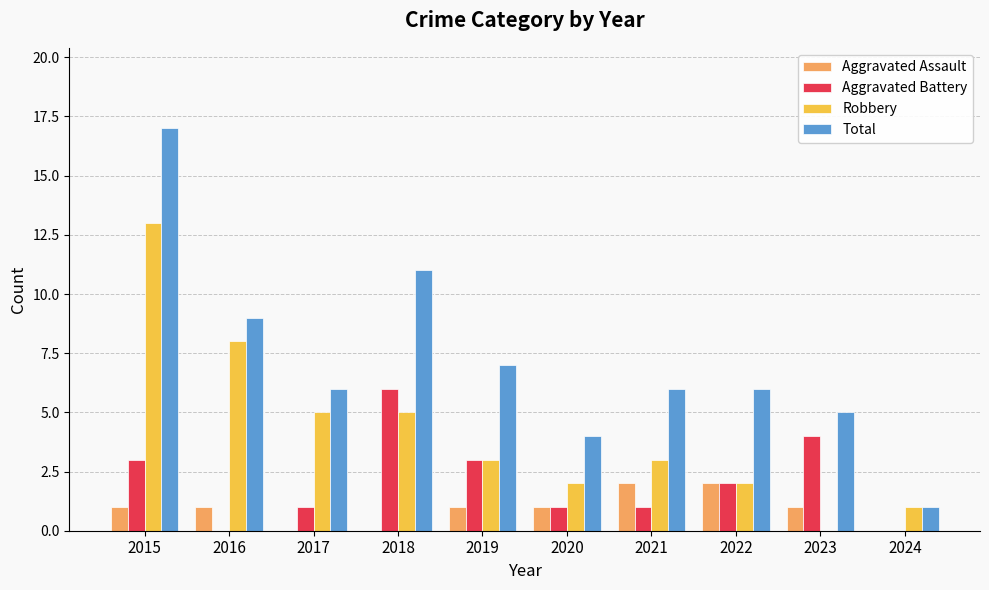

Count the number of data series in this chart.

4